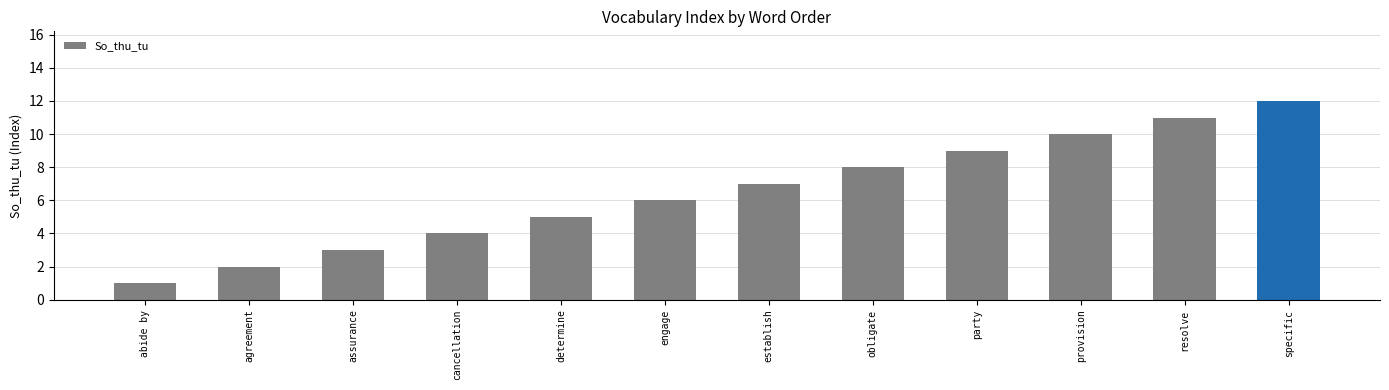

The value at specific is 17. True or false?

False